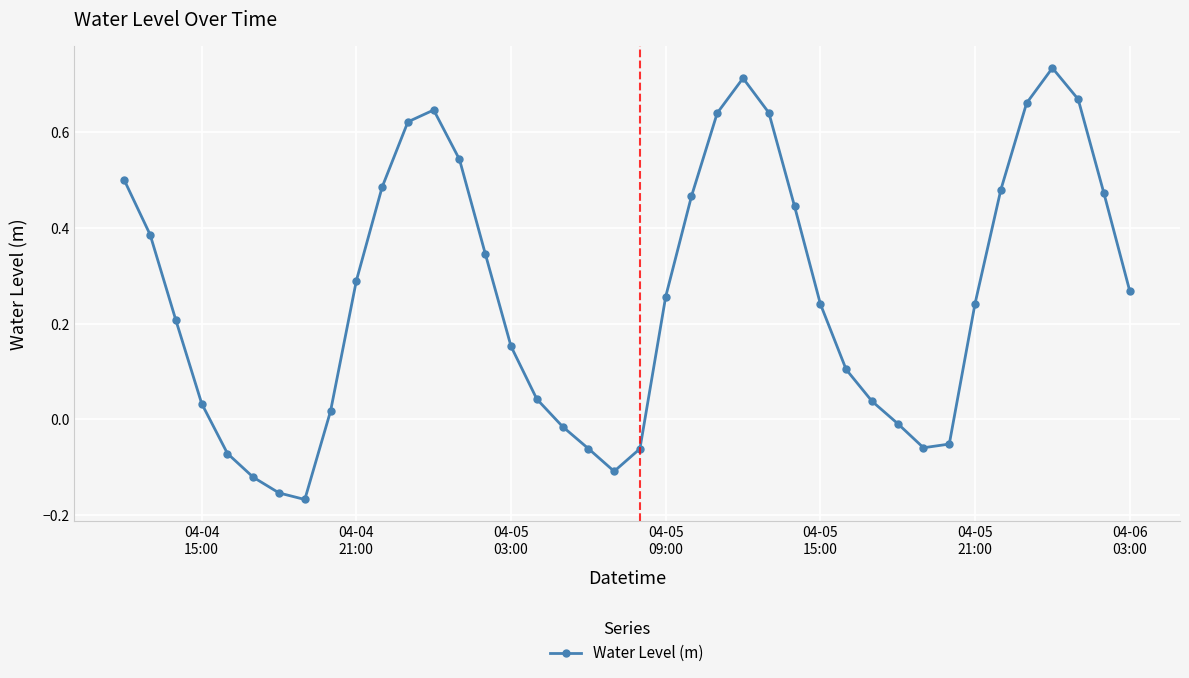

What is the sum of all values?

10.5